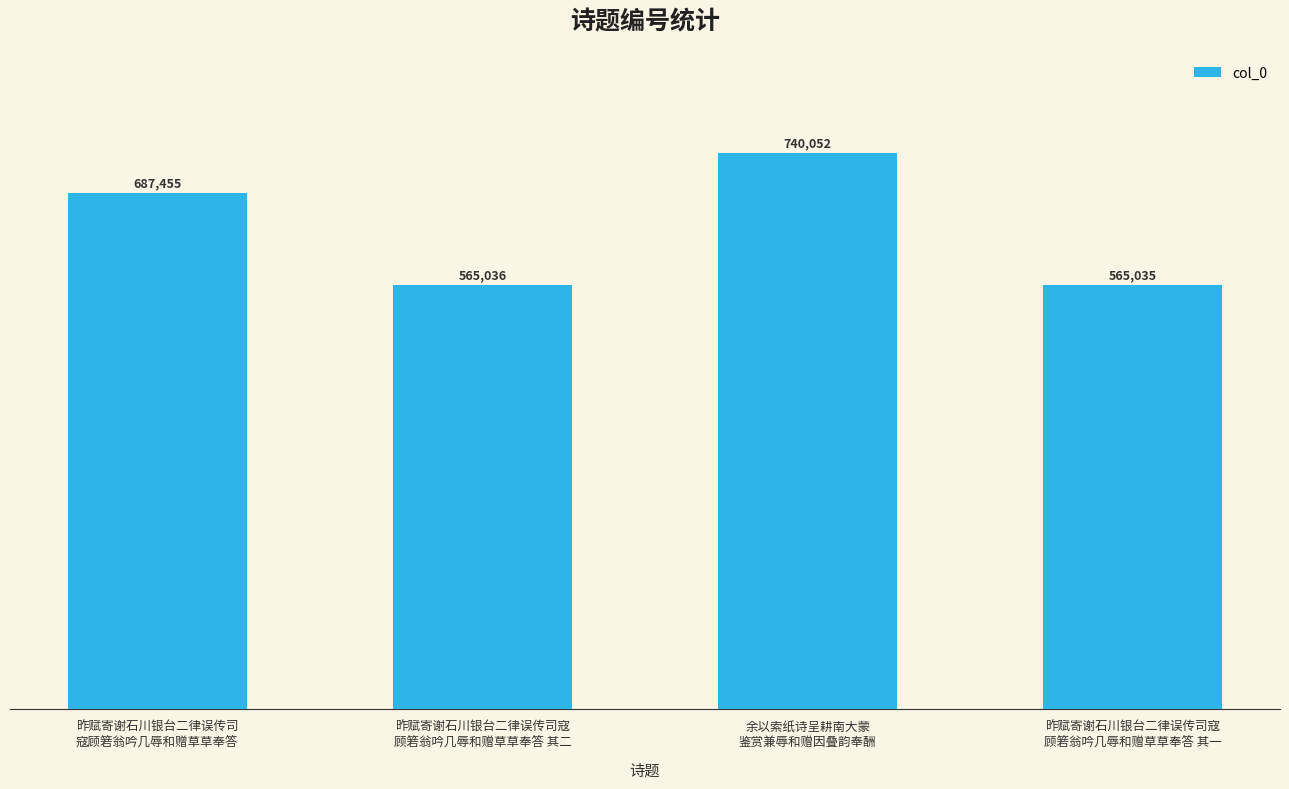

What is the greatest value displayed?

740052